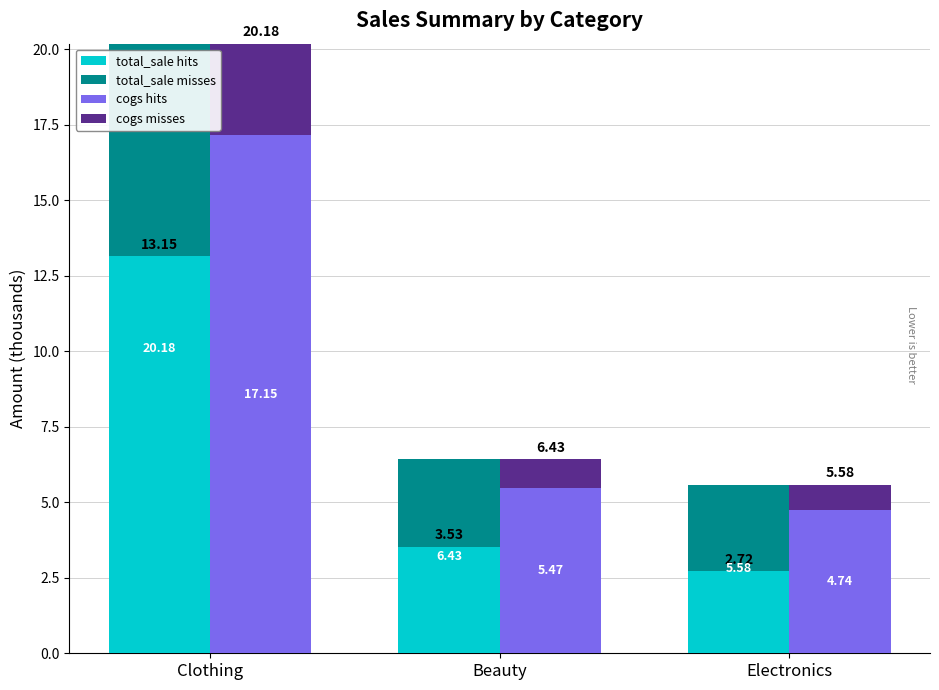

How many groups of bars are there?

3